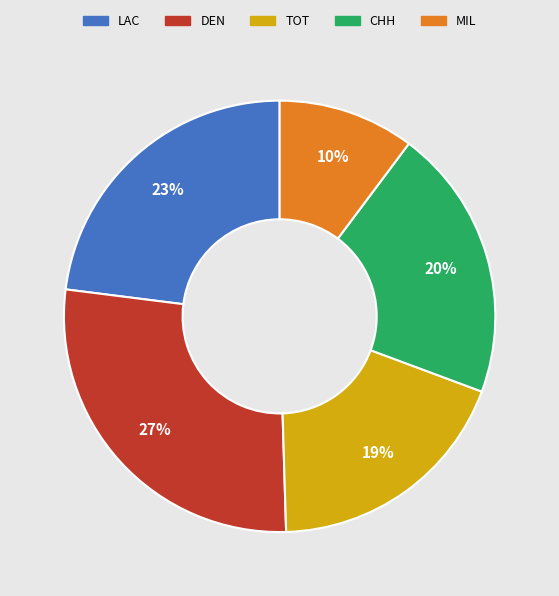

Does any single category account for the majority?

No